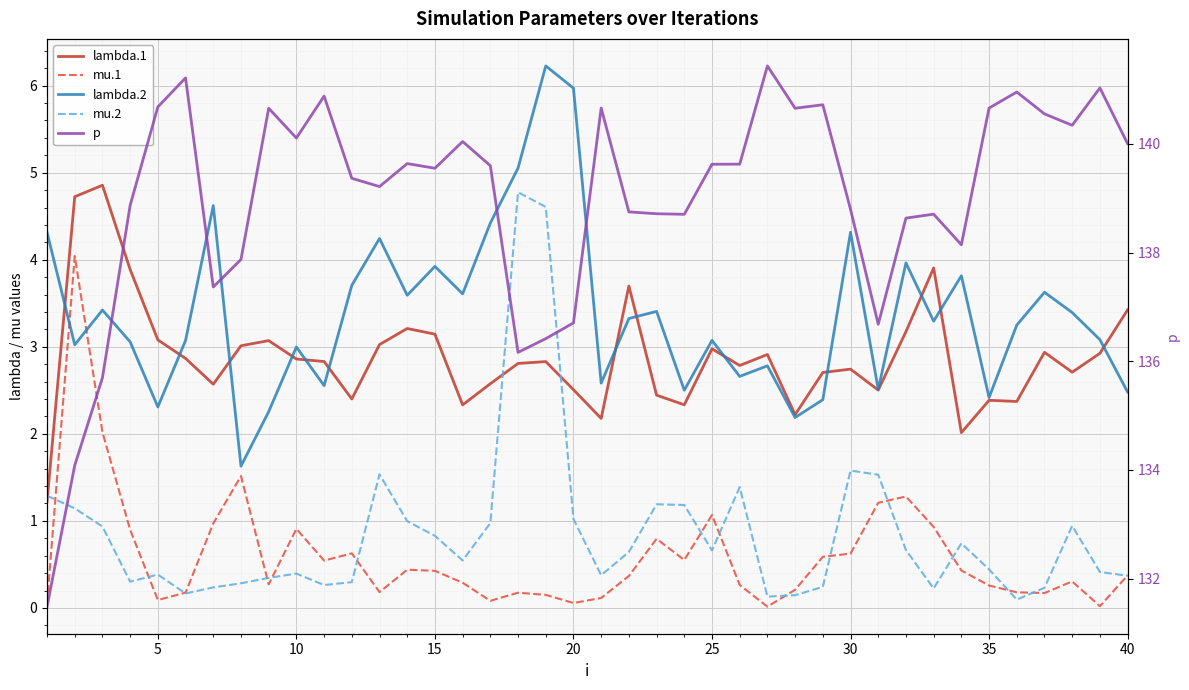

What is the value of the lambda.1 point at the 37th from the left?

2.9